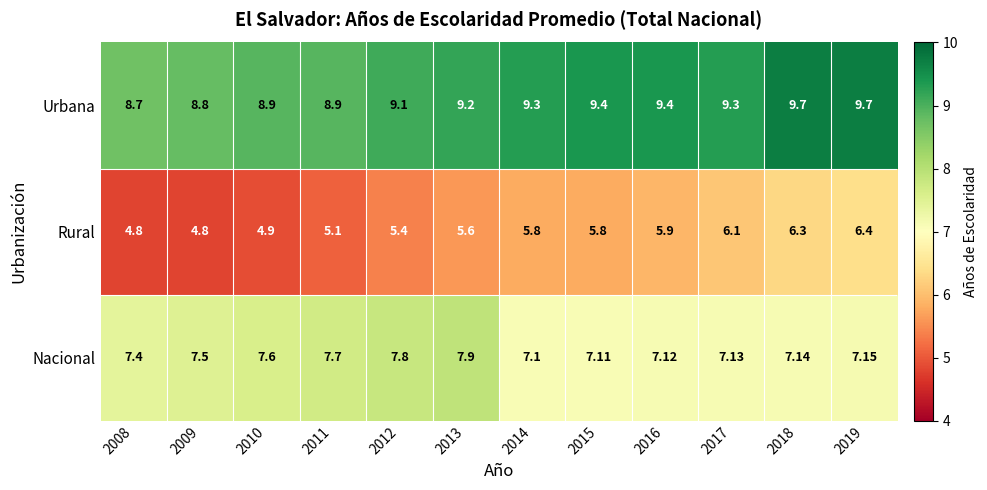

Which series has the largest range (max minus min)?

Rural